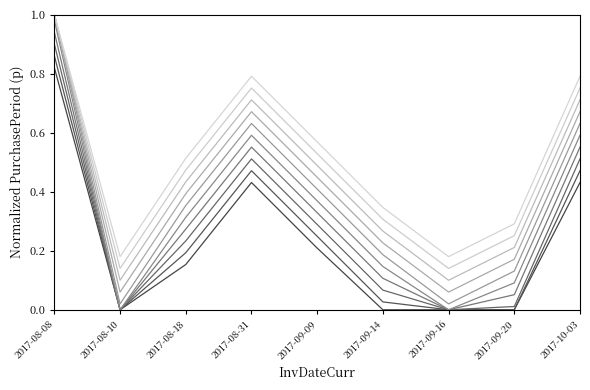

How many lines are shown in the chart?

10